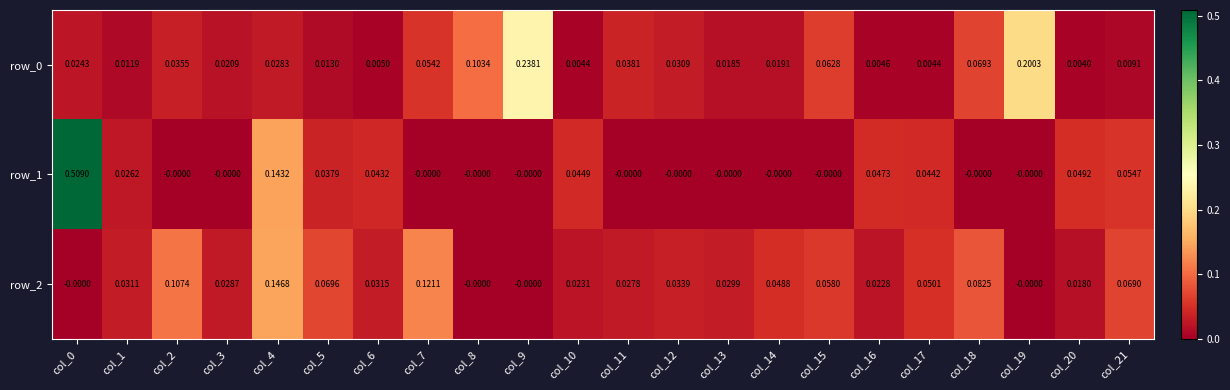

Which series changed the most between col_3 and col_5?

row_2